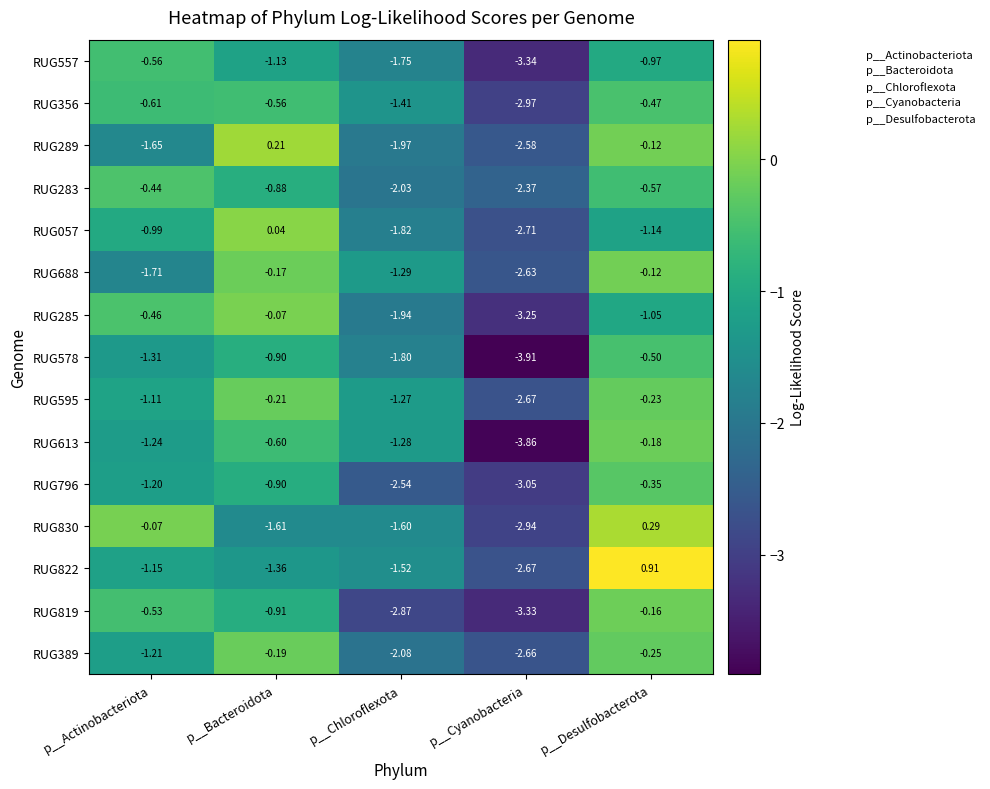

Which label corresponds to the largest value in the chart?

p__Desulfobacterota